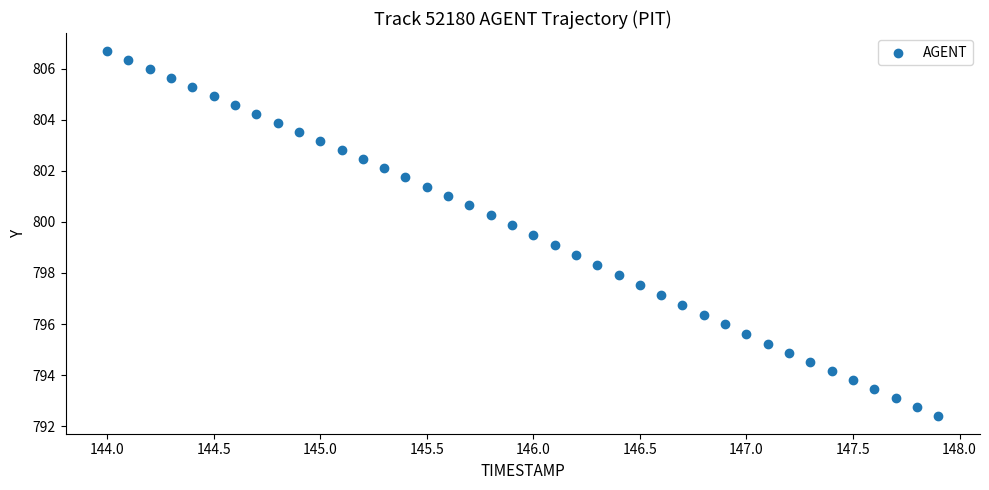

What is the range of Y values (max minus min)?

14.3